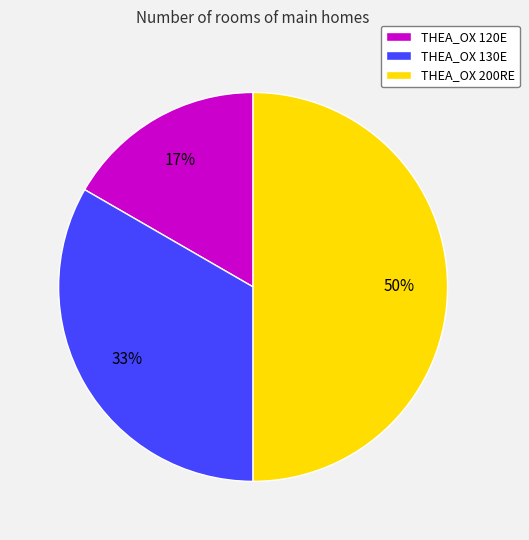

True or false: THEA_OX 130E accounts for 33% of the total.

True